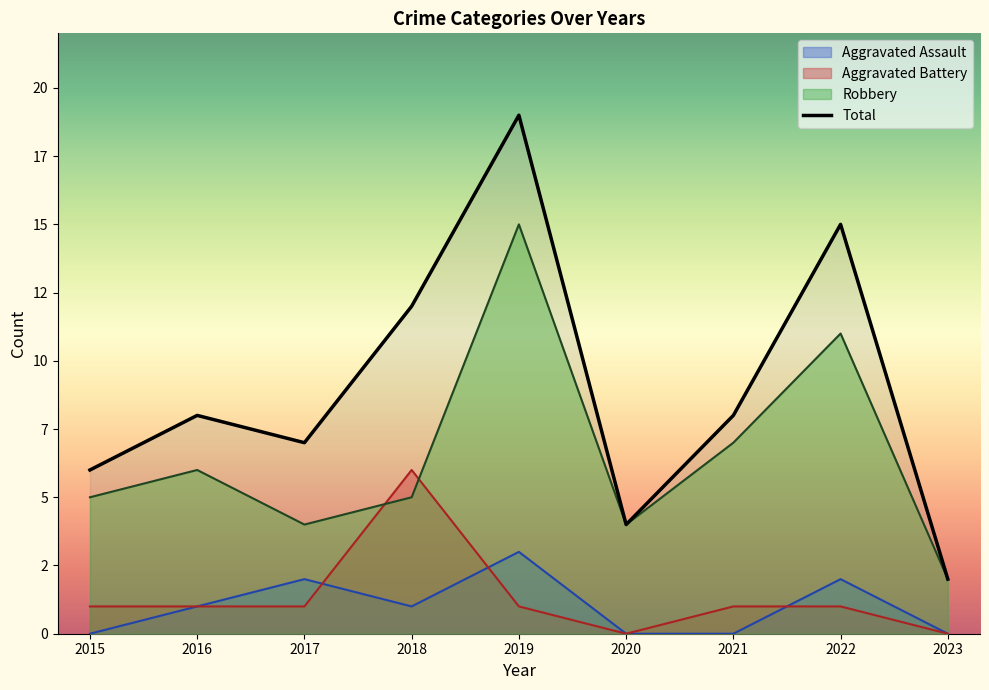

At which label does Total reach its peak?

2019